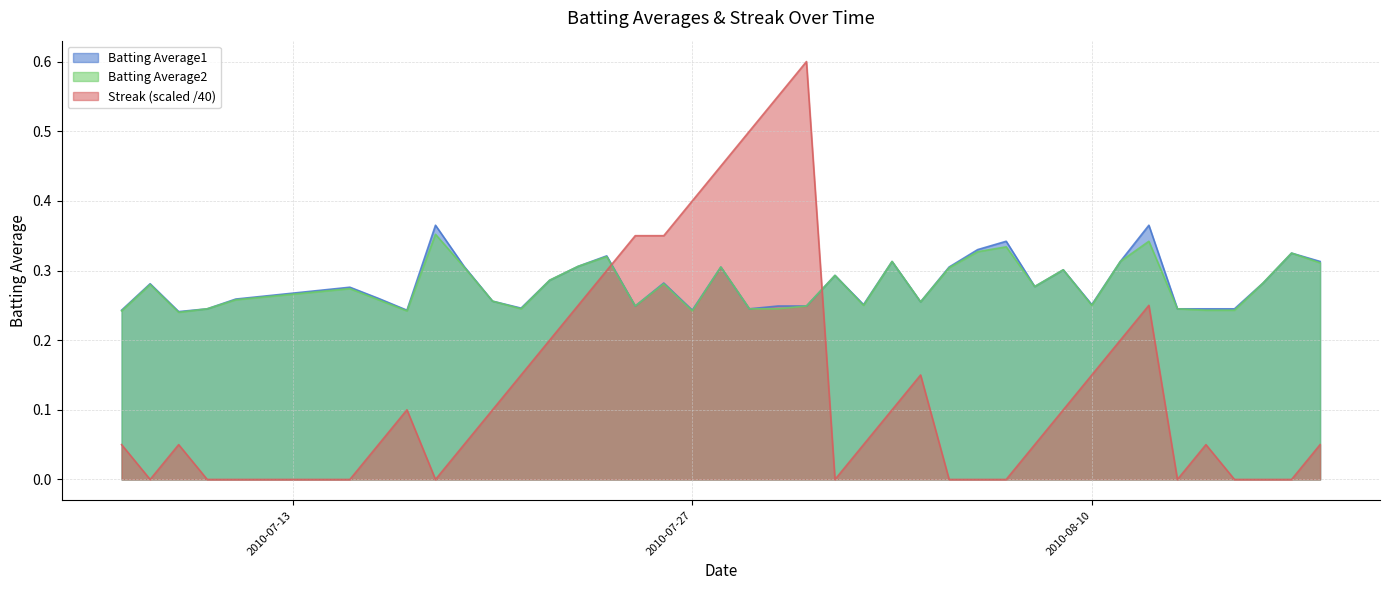

How many values in the Streak series exceed 0?

27